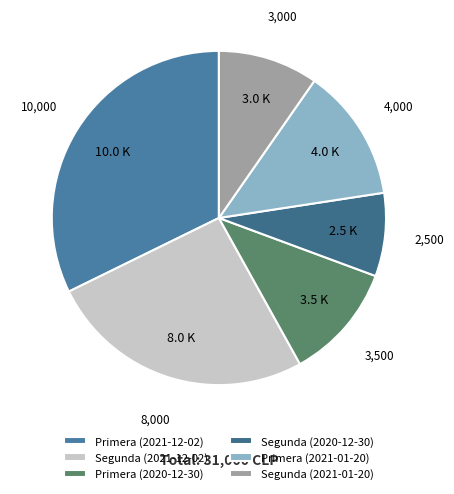

Count the number of slices in the pie.

6